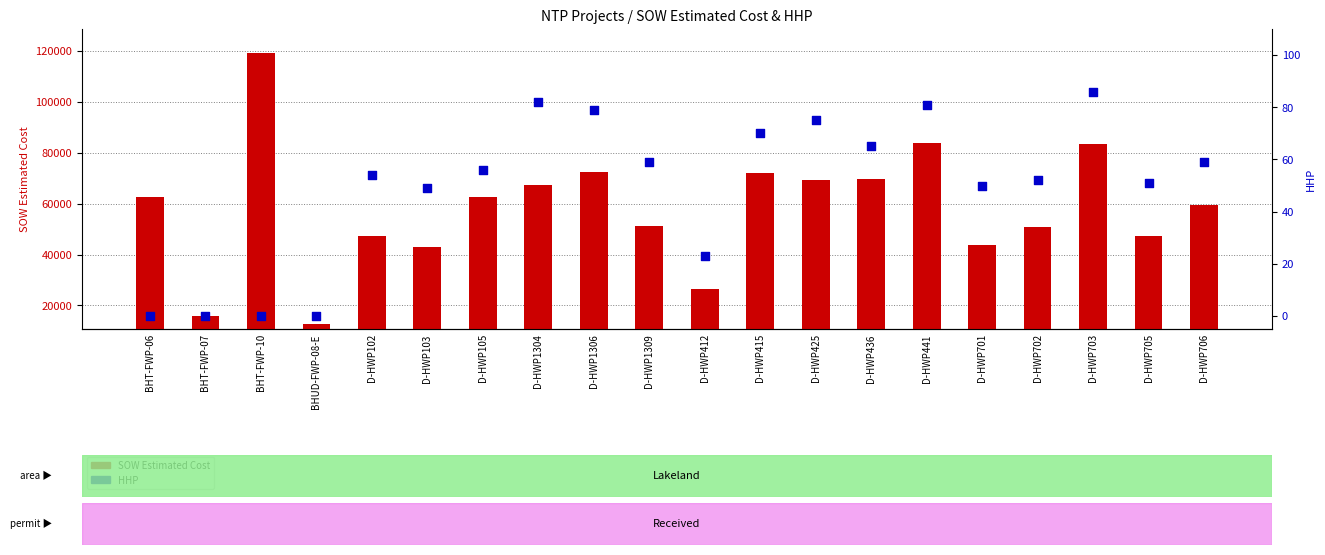

Which series has the largest total across all categories?

SOW Estimated Cost